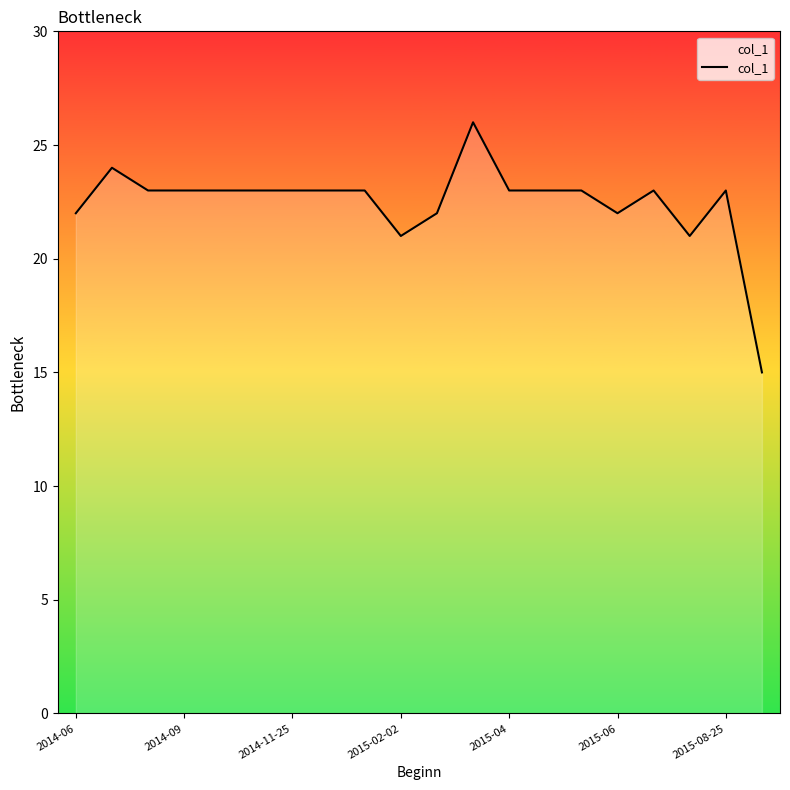

What is the difference between the maximum and minimum values?

11